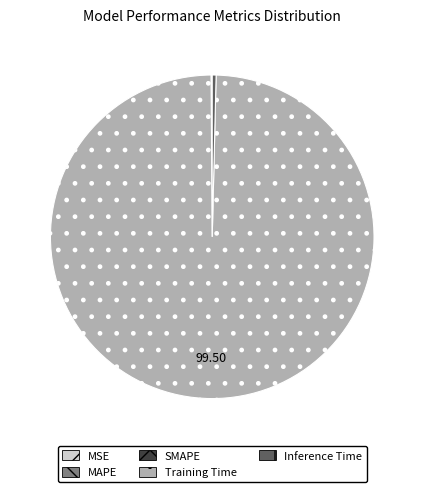

Which slice is the largest?

Training Time